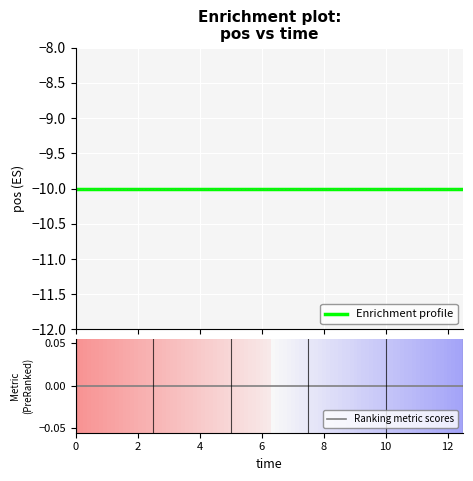

True or false: Enrichment profile and Ranking metric scores cross at least once.

False